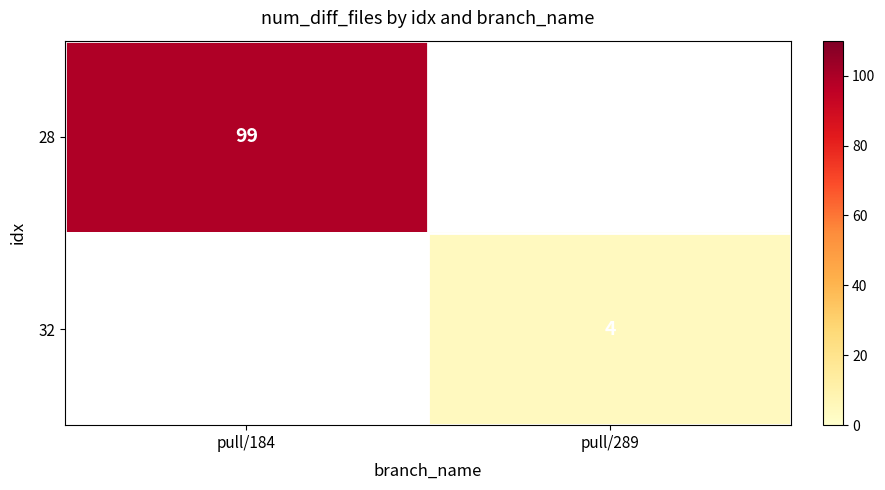

How many data points does each series have?

2